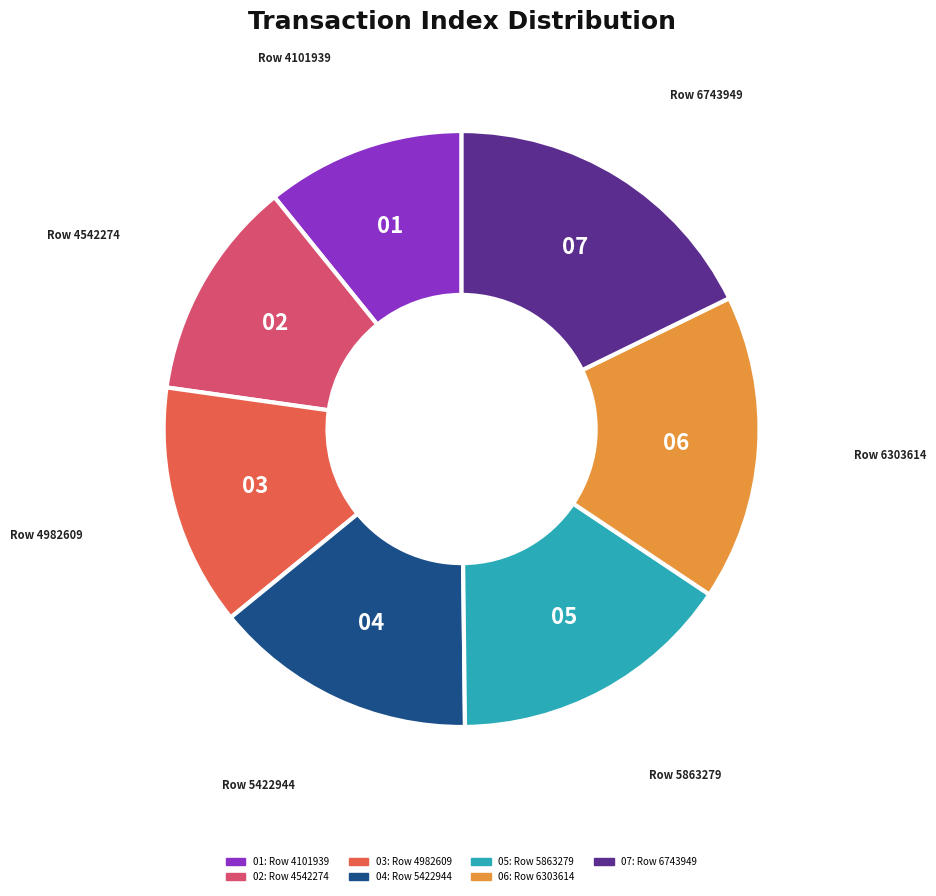

Does any single category account for the majority?

No